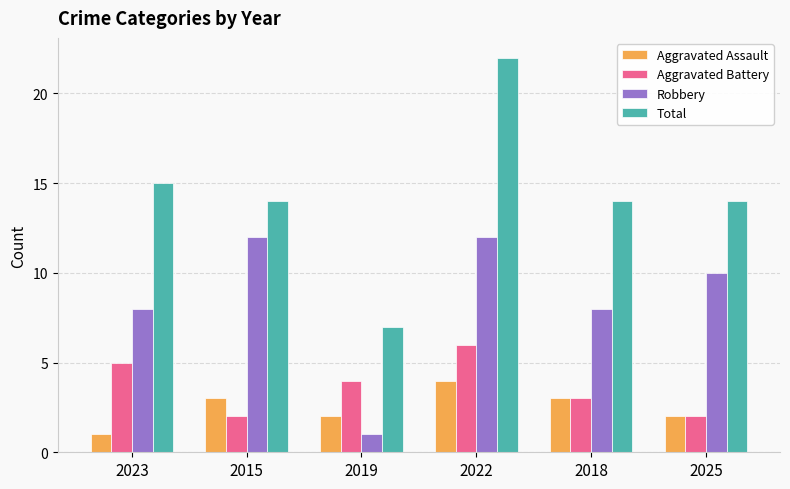

Reading left to right, extract all data points from this chart.

Aggravated Assault: 1	3	2	4	3	2
Aggravated Battery: 5	2	4	6	3	2
Robbery: 8	12	1	12	8	10
Total: 15	14	7	22	14	14